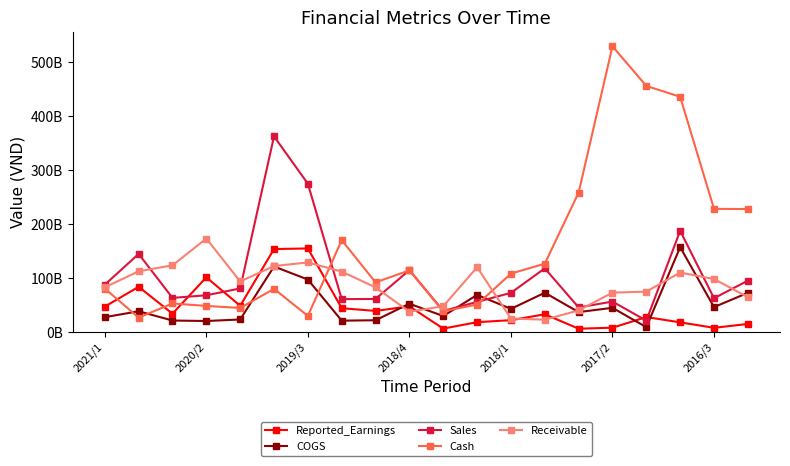

Does the chart have visible grid lines?

No